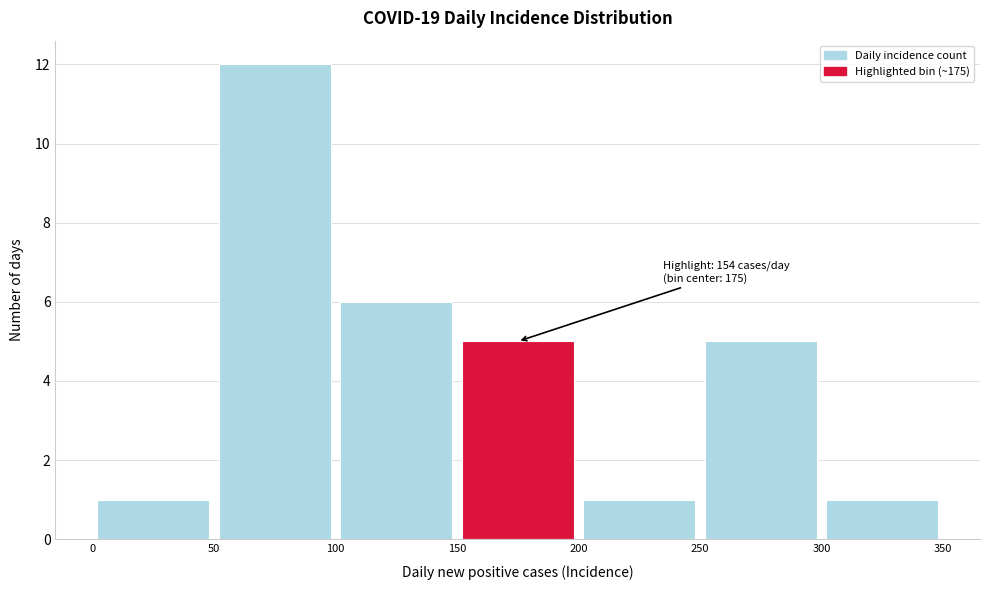

Over which range of the x-axis is the bar tallest?

50 to 100